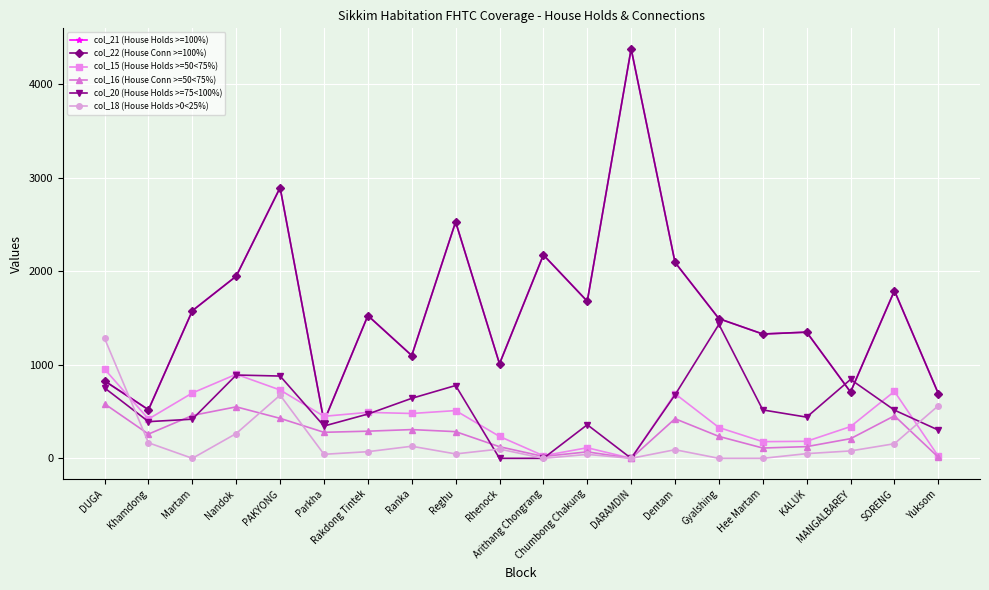

Between Yuksom and Arithang Chongrang, which is larger?

Arithang Chongrang